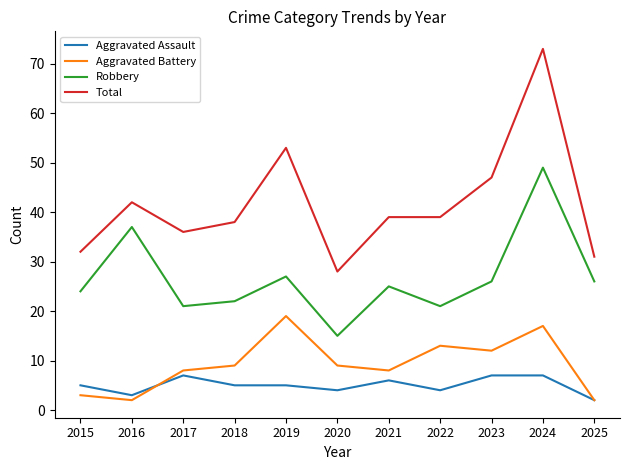

At which label does Robbery reach its peak?

2024